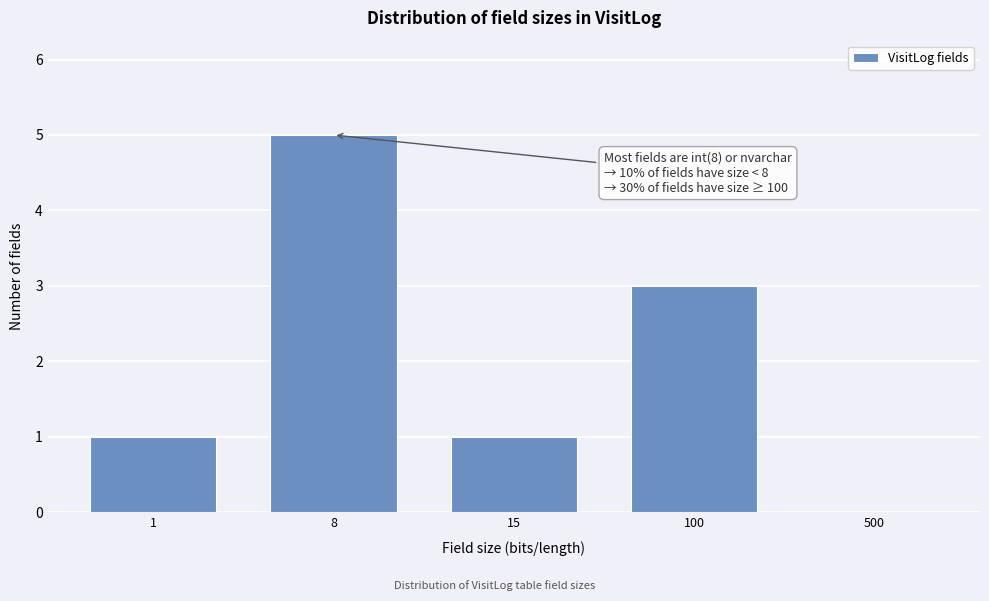

Reading left to right, list all the values displayed in this chart.

1=1	8=5	15=1	100=3	500=0